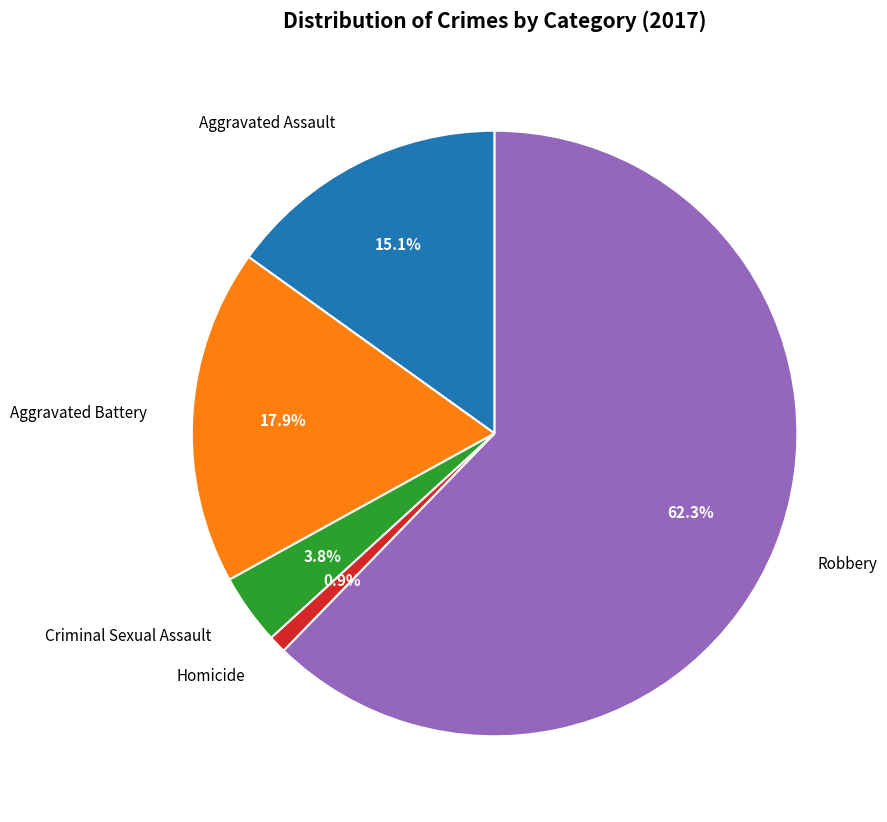

Which slice represents more than half of the pie?

Robbery